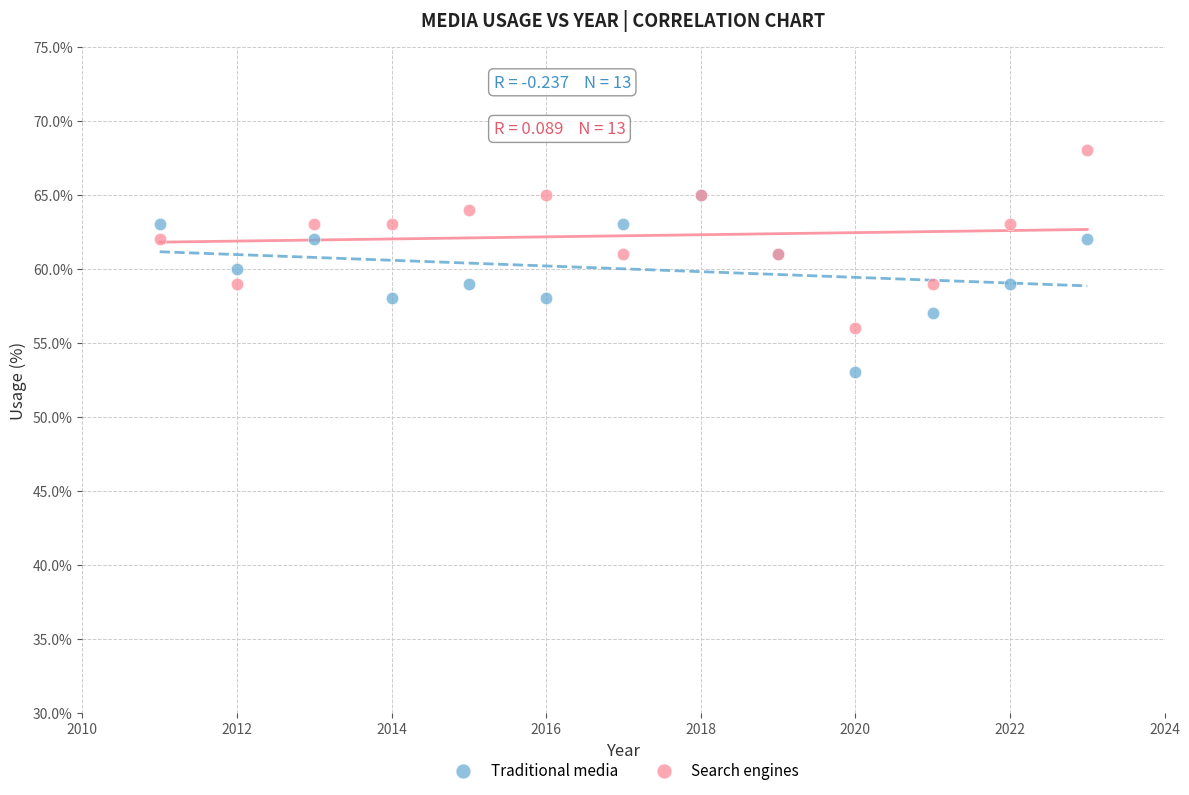

Which series reaches the minimum Y coordinate?

Traditional media